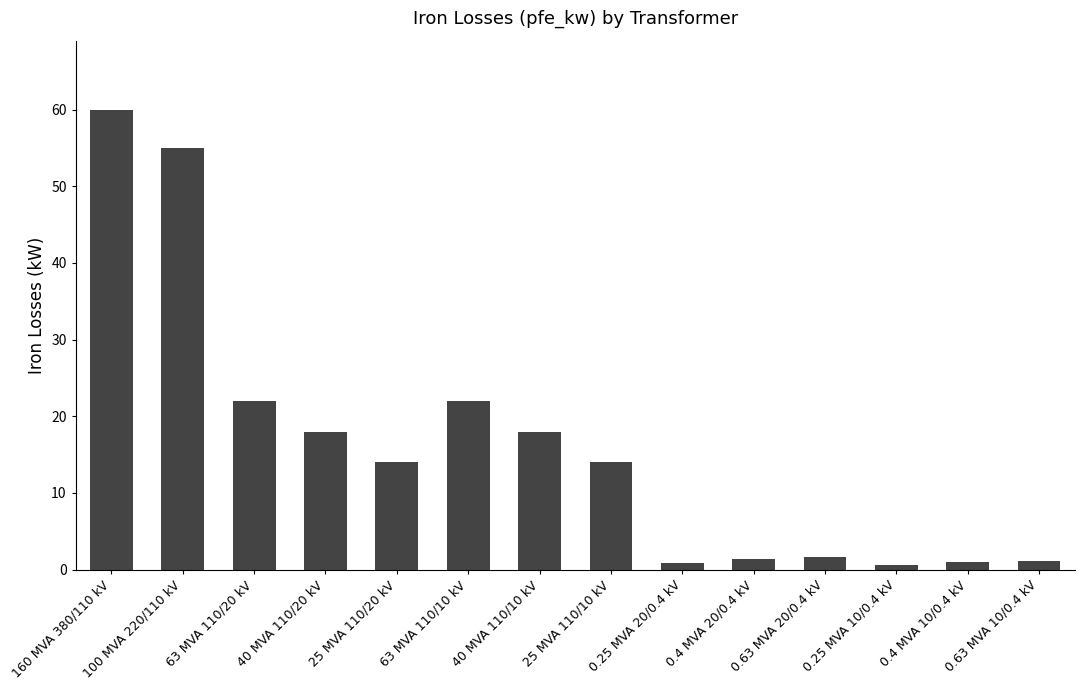

What is the greatest value displayed?

60.0